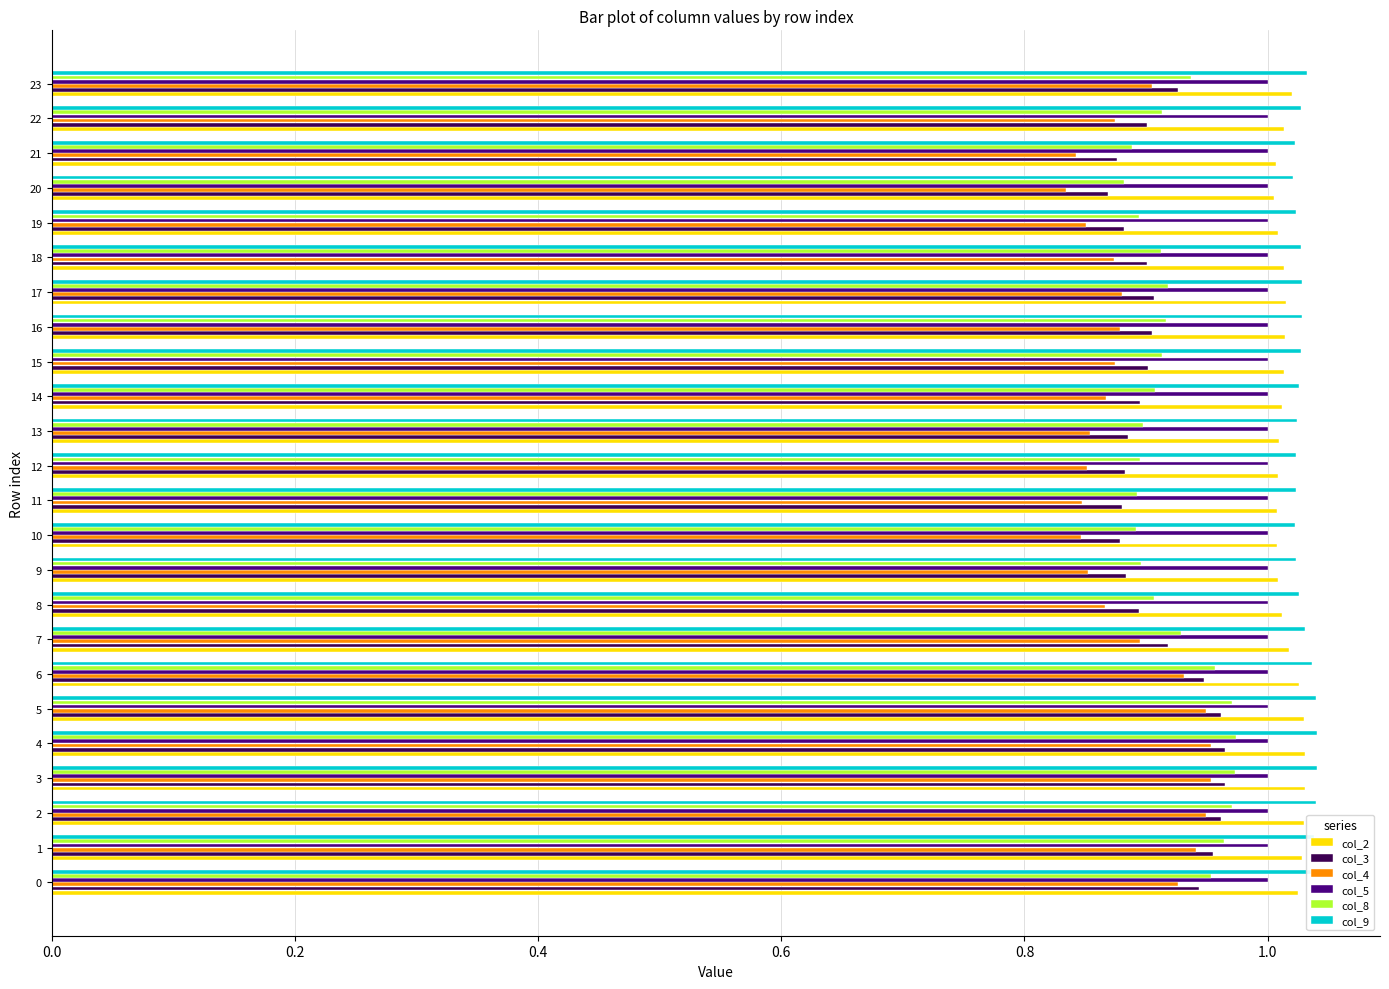

What is the sum of the col_3 values at 17 and 4?

1.9